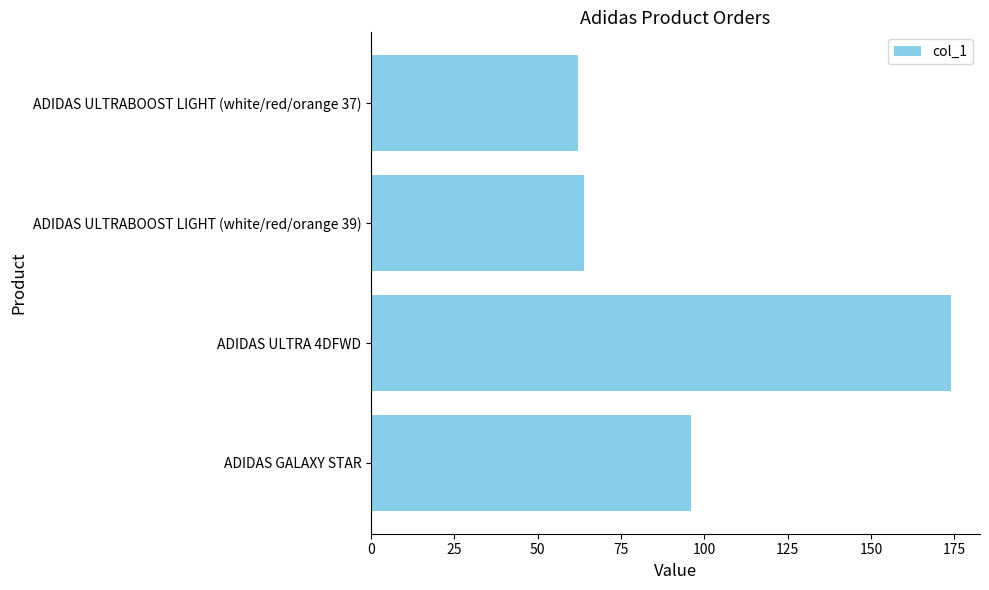

How many data points are less than 96?

2